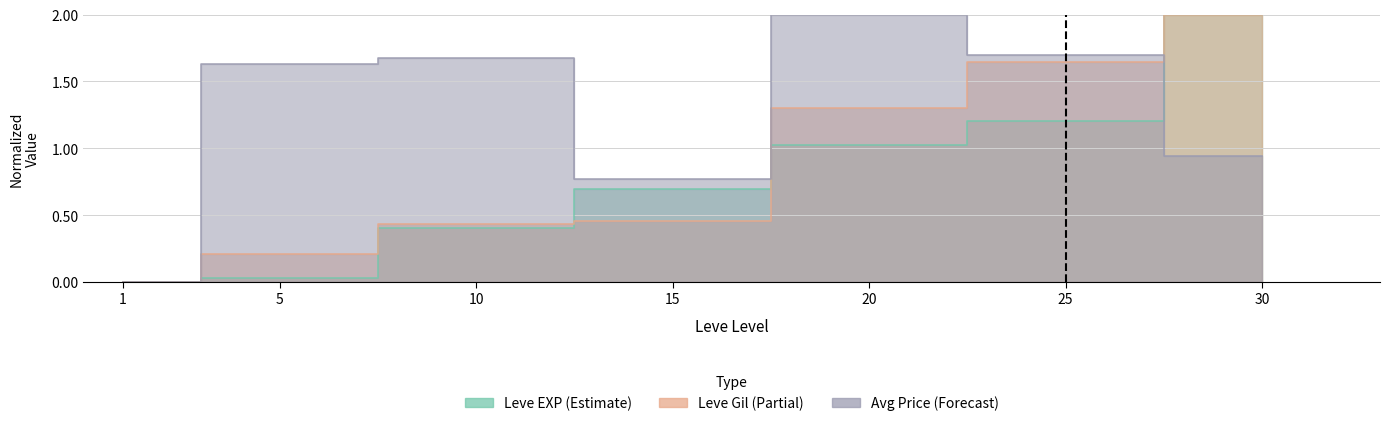

What is the difference between the currentAveragePrice values at 5 and 20?

0.4